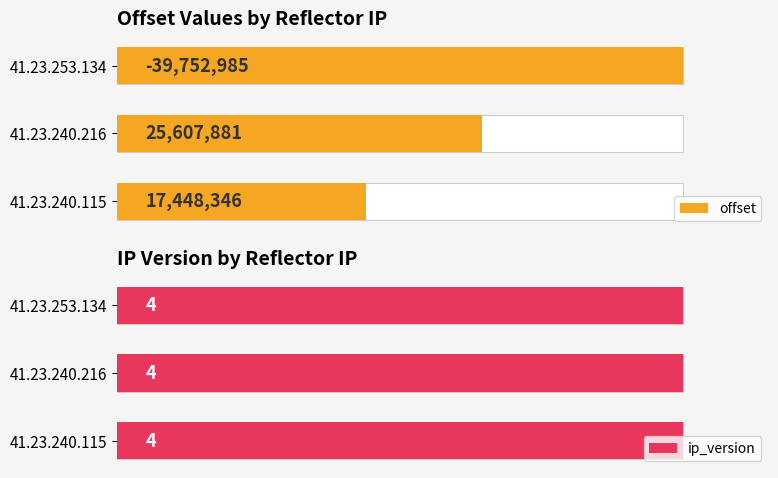

How many series are shown in this chart?

2